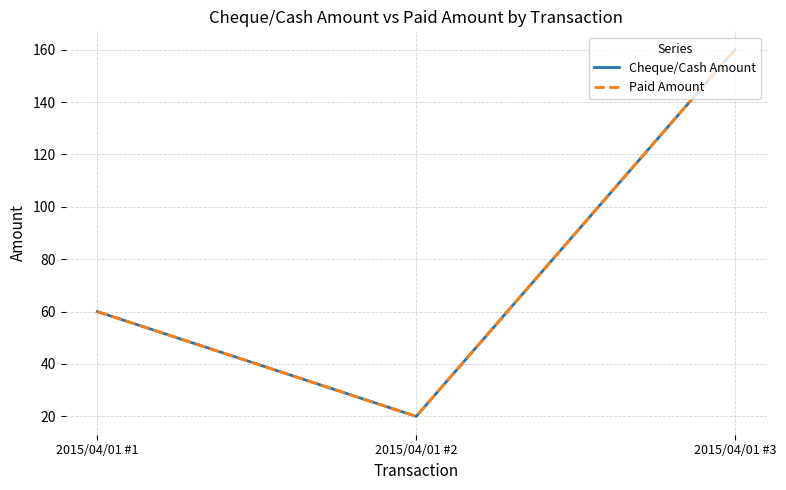

Reading left to right, list all the values displayed in this chart.

Cheque/Cash Amount: 2015/04/01 #1=60	2015/04/01 #2=20	2015/04/01 #3=160
Paid Amount: 2015/04/01 #1=60	2015/04/01 #2=20	2015/04/01 #3=160